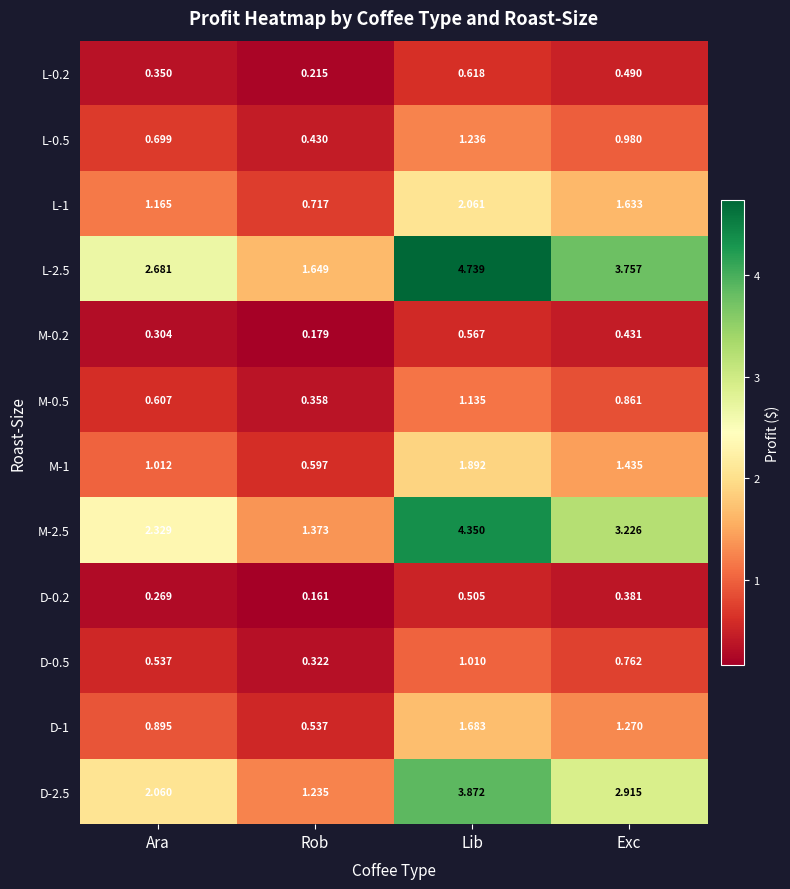

Where is M-0.5 nearest to the value 0?

Rob